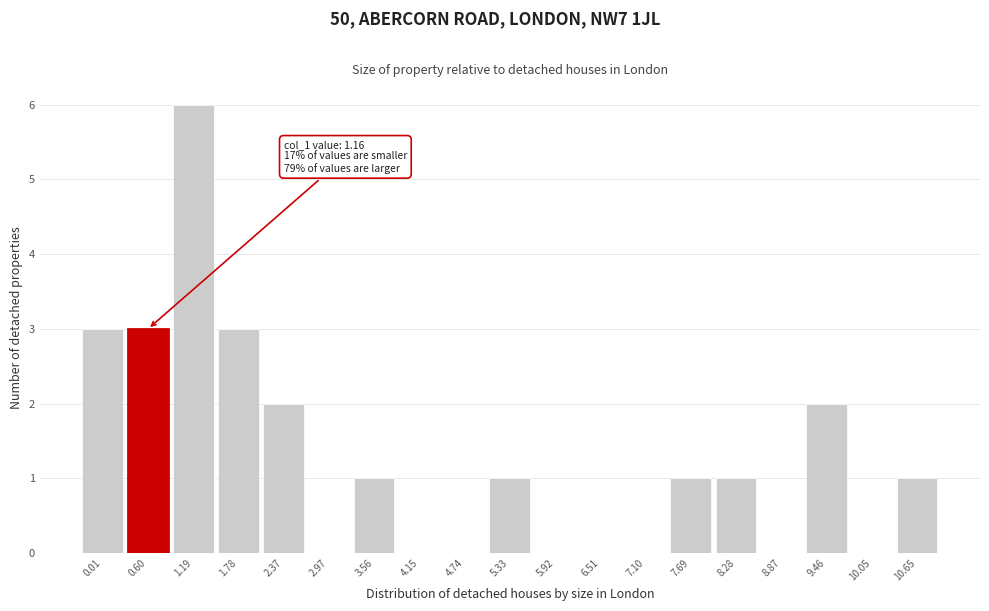

Reading left to right, extract all data points from this chart.

0.01=3	0.60=3	1.19=6	1.78=3	2.37=2	2.97=0	3.56=1	4.15=0	4.74=0	5.33=1	5.92=0	6.51=0	7.10=0	7.69=1	8.28=1	8.87=0	9.46=2	10.05=0	10.65=1